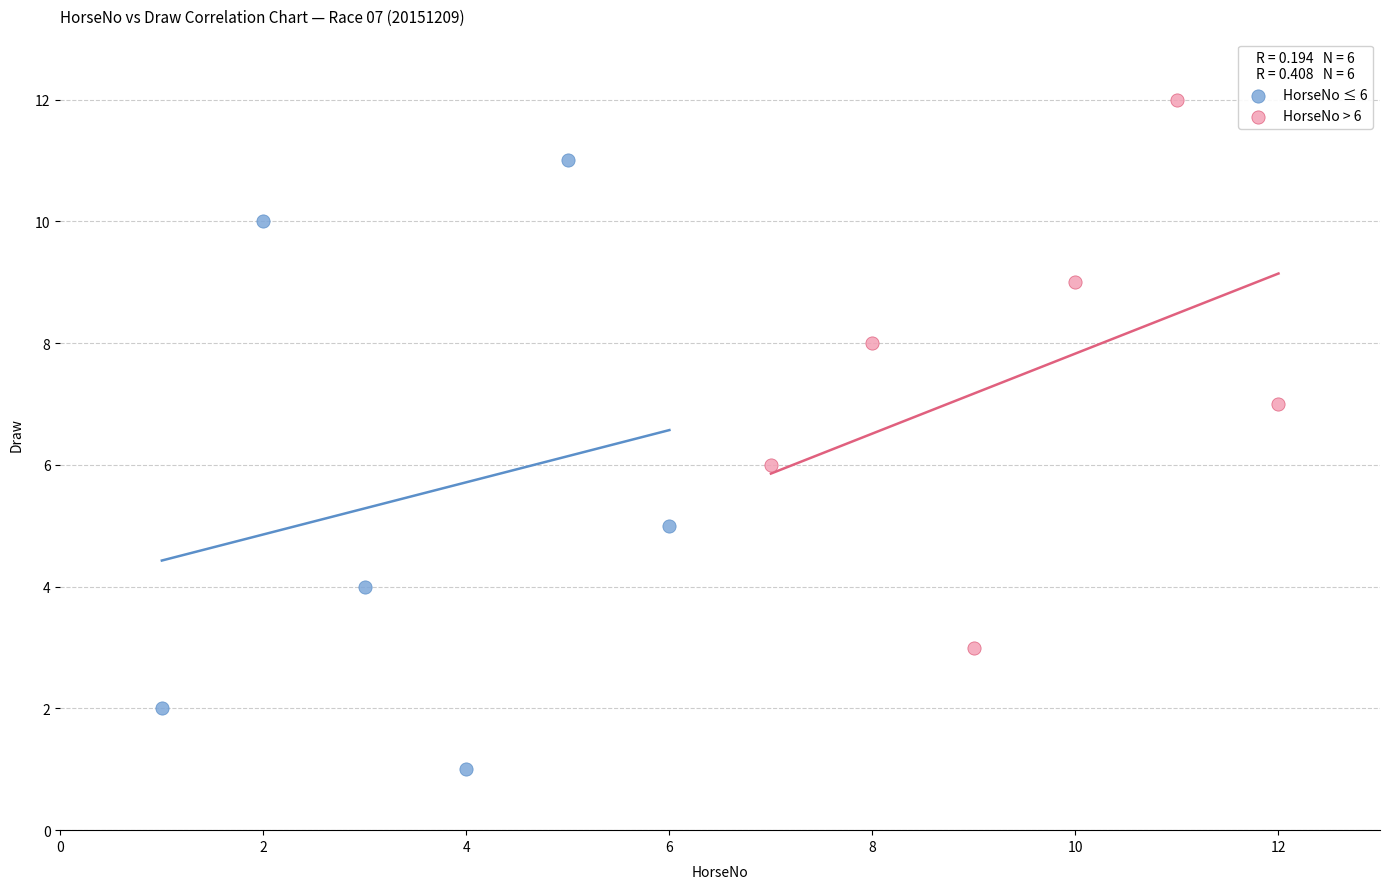

Which series reaches the minimum Y coordinate?

HorseNo ≤ 6